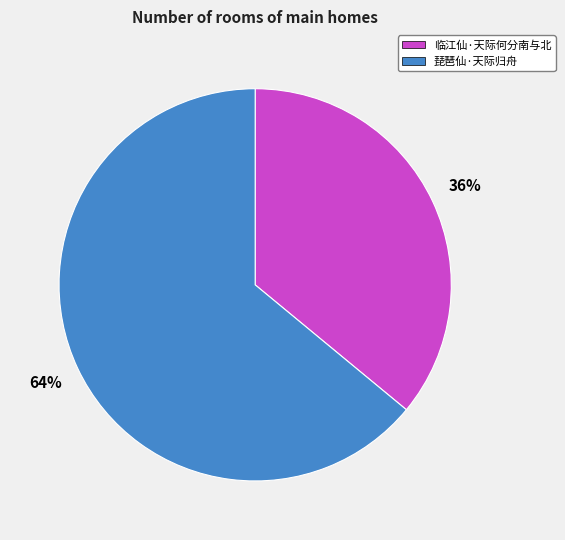

To the nearest percent, what percentage of the pie is 琵琶仙·天际归舟?

64%